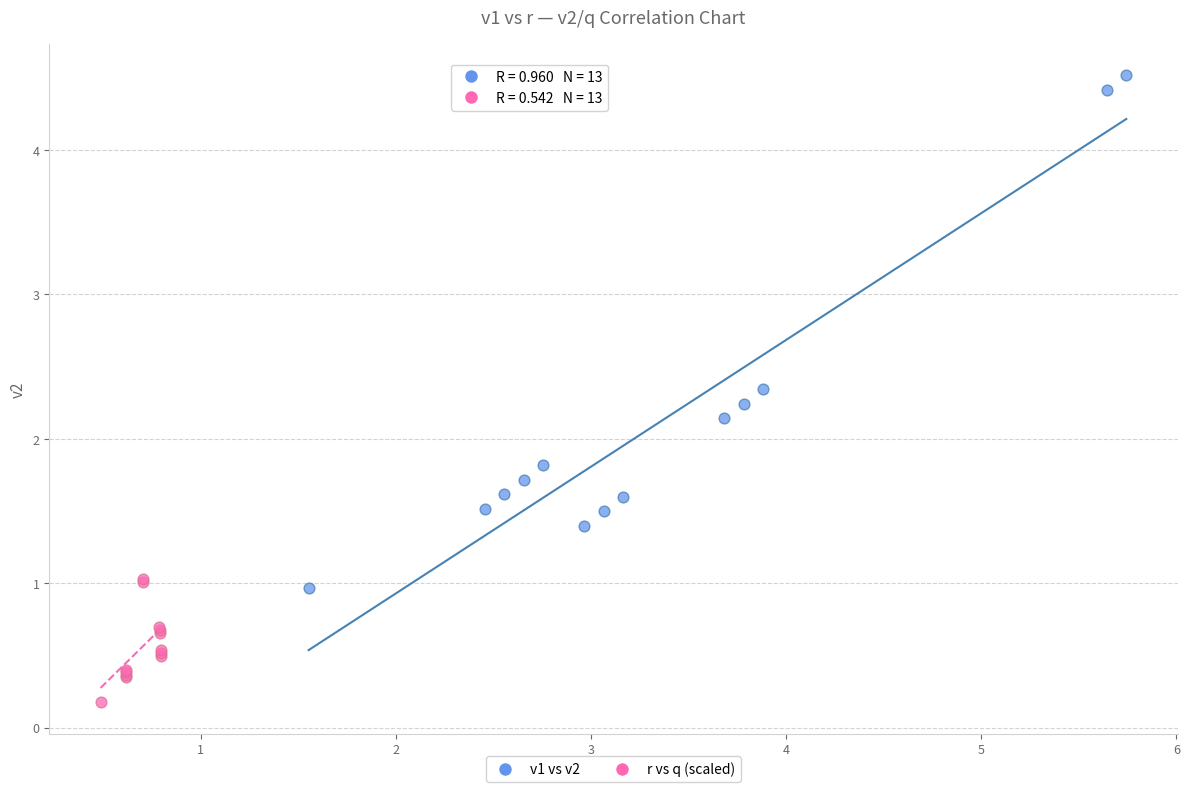

Which series reaches the minimum Y coordinate?

r vs q (scaled)